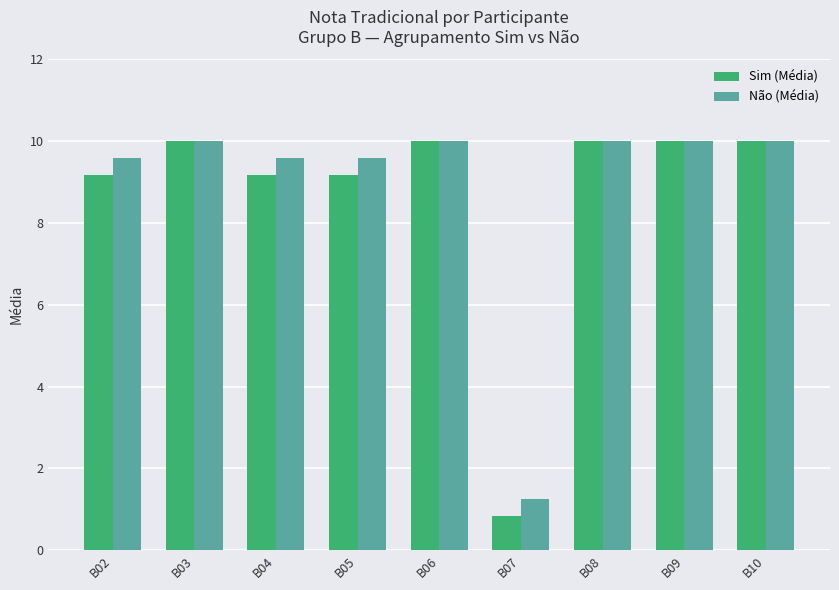

What is the lowest value of the Sim (Média) series?

0.8